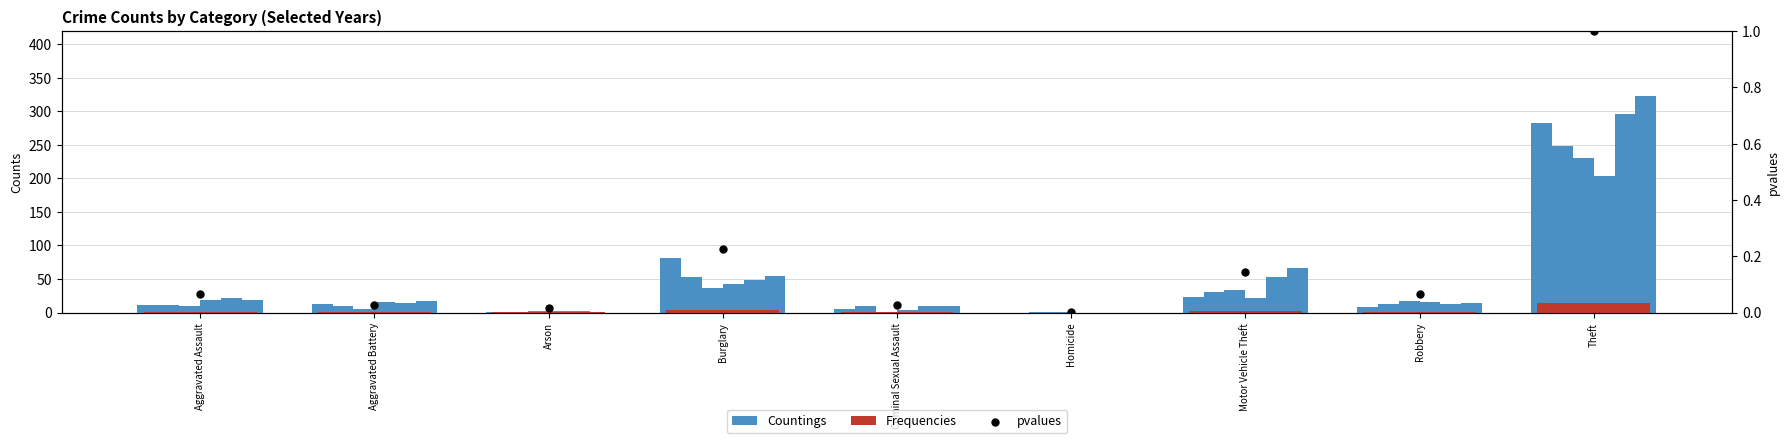

At which category is the sum across all series the highest?

Theft